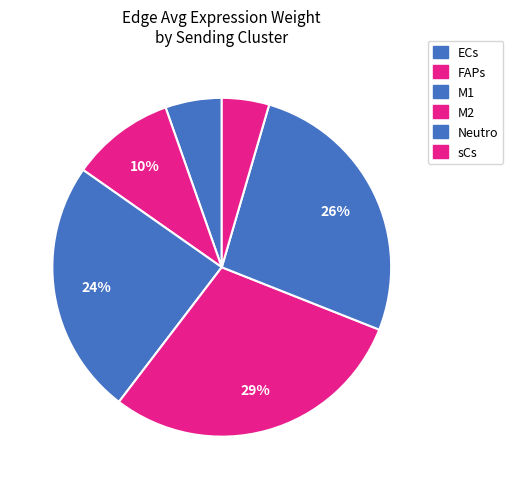

To the nearest percent, what is the average slice percentage?

17%